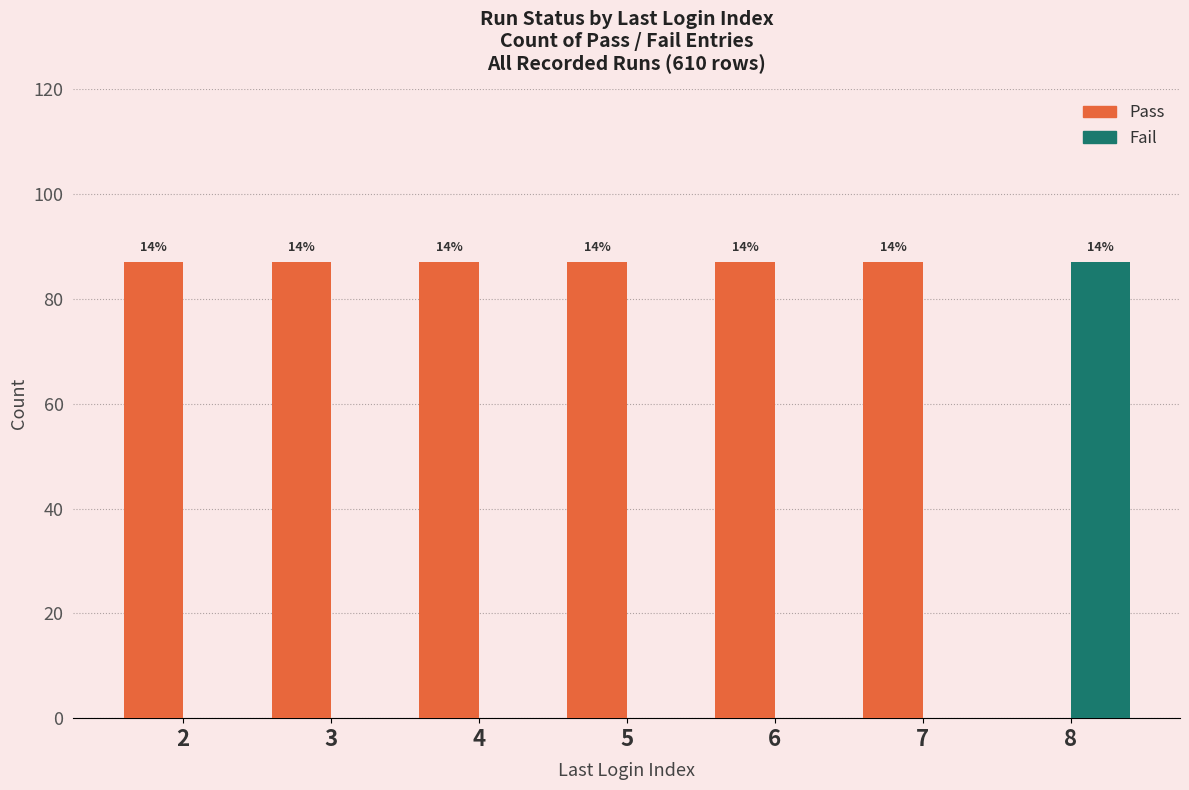

What is the maximum value for Fail?

87